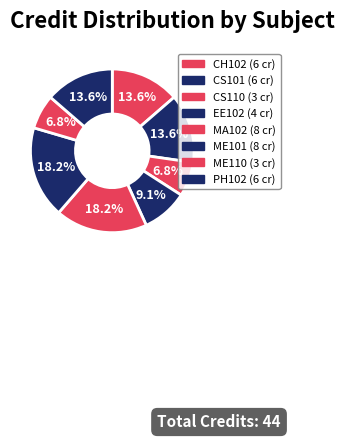

Is there a majority slice in this chart?

No